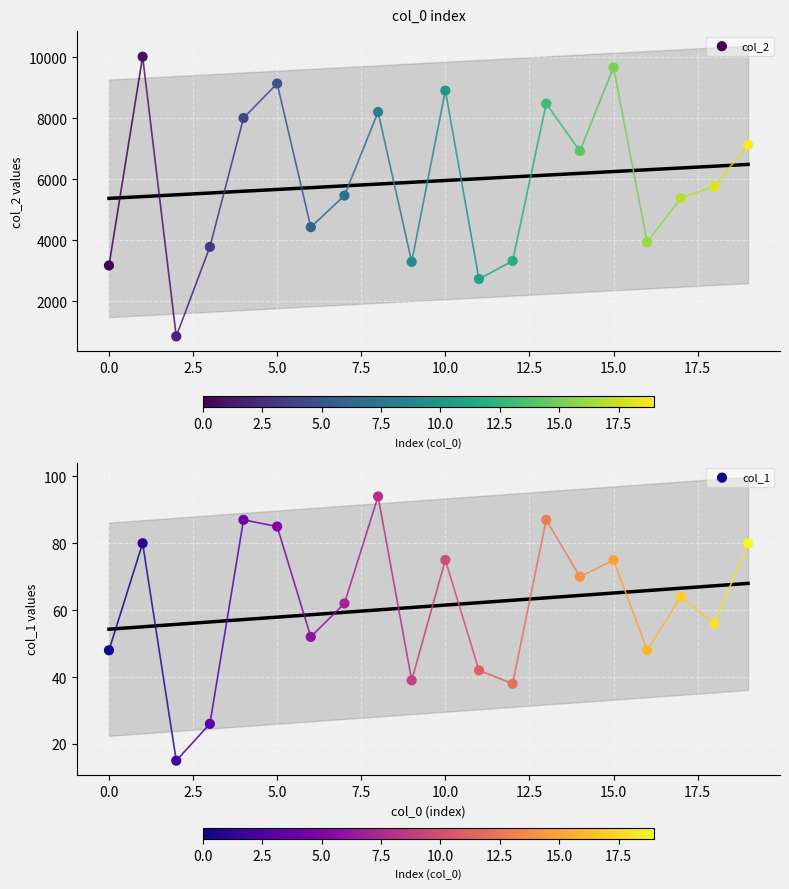

Which series contains the lowest Y value?

col_1